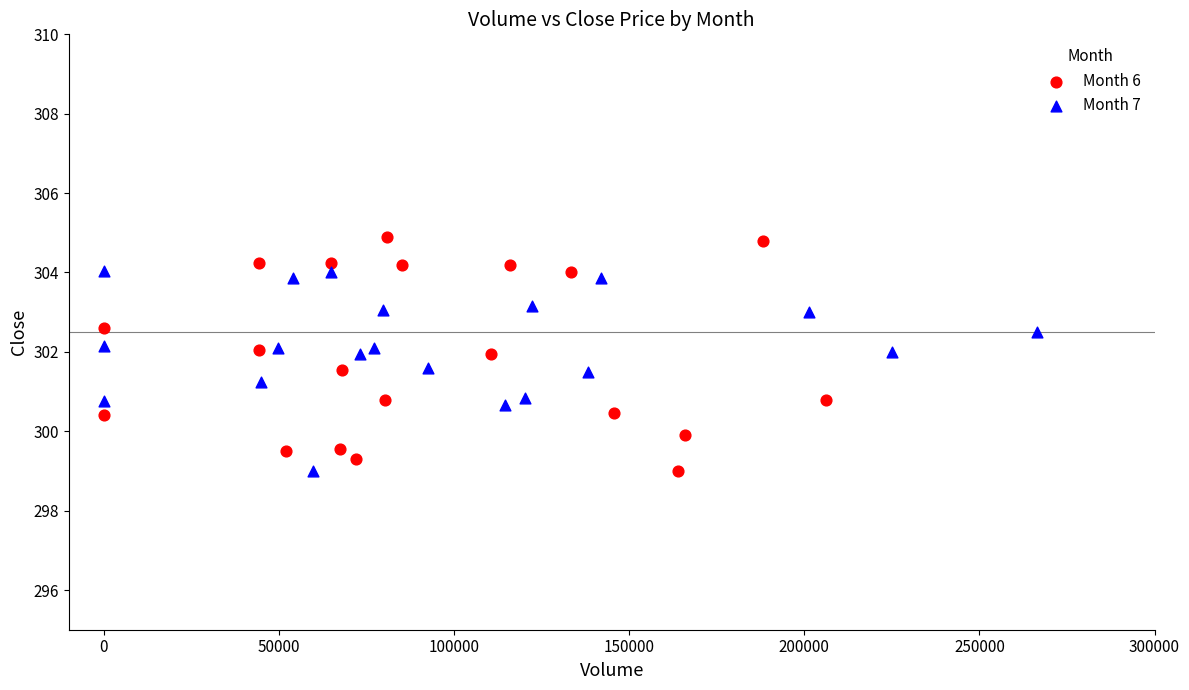

Which series reaches the maximum Y coordinate?

Month 6